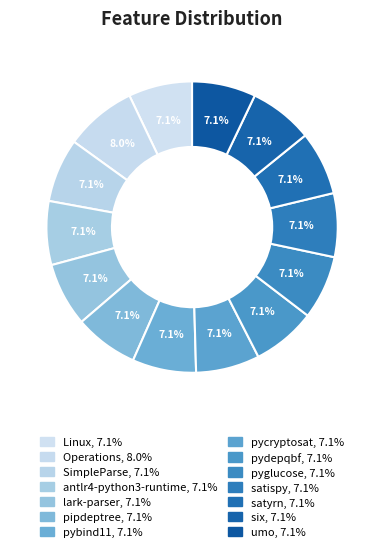

How many slices are in this pie chart?

14